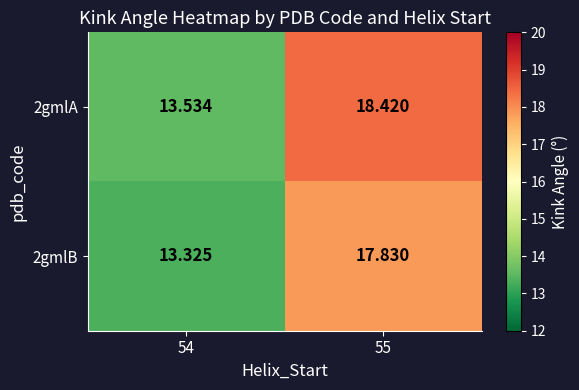

Rank the series by their maximum value, from lowest to highest.

2gmlB, 2gmlA